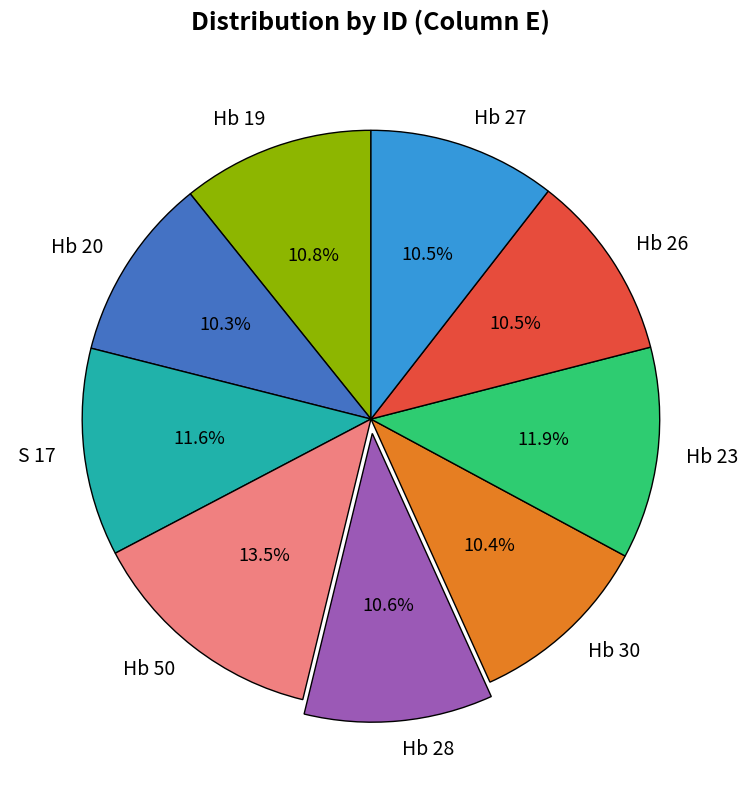

What is the largest slice in the pie chart?

Hb 50